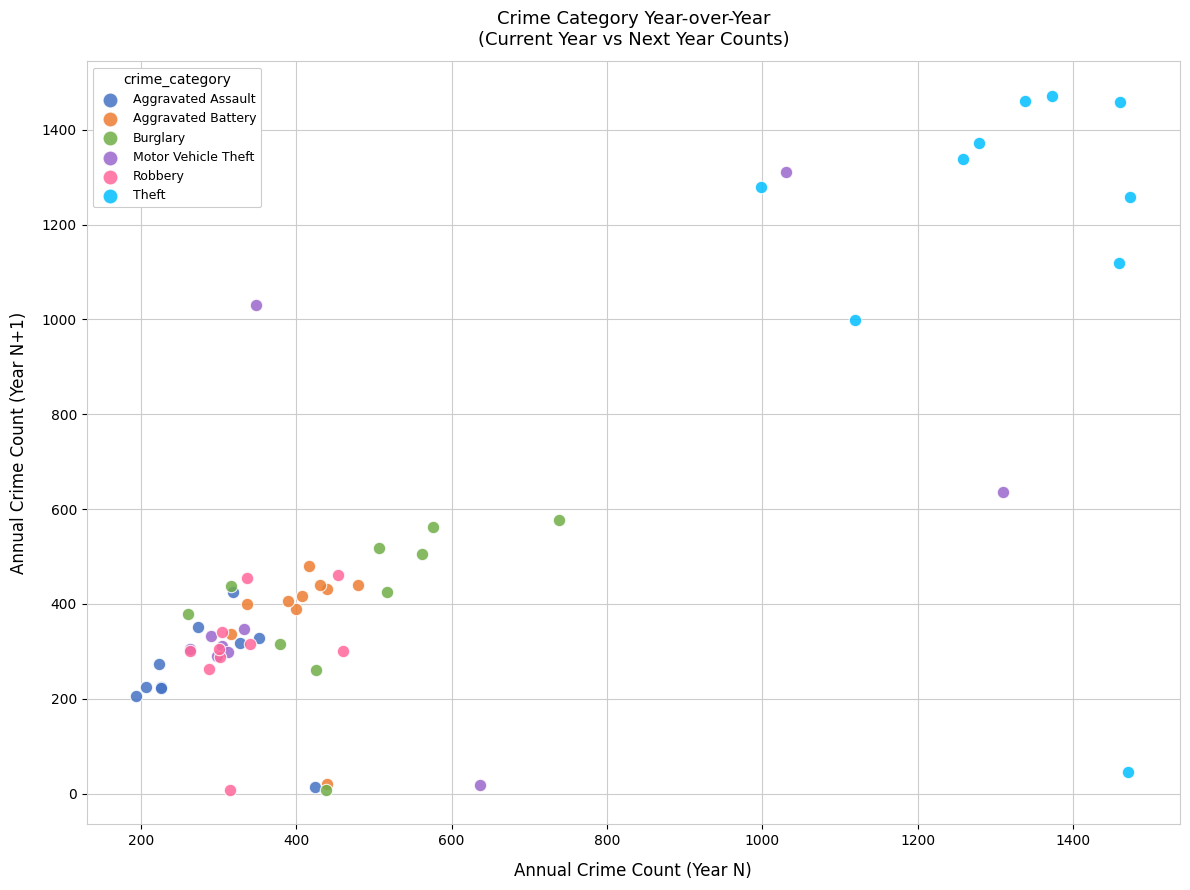

Which series has the widest spread of Y values?

Theft